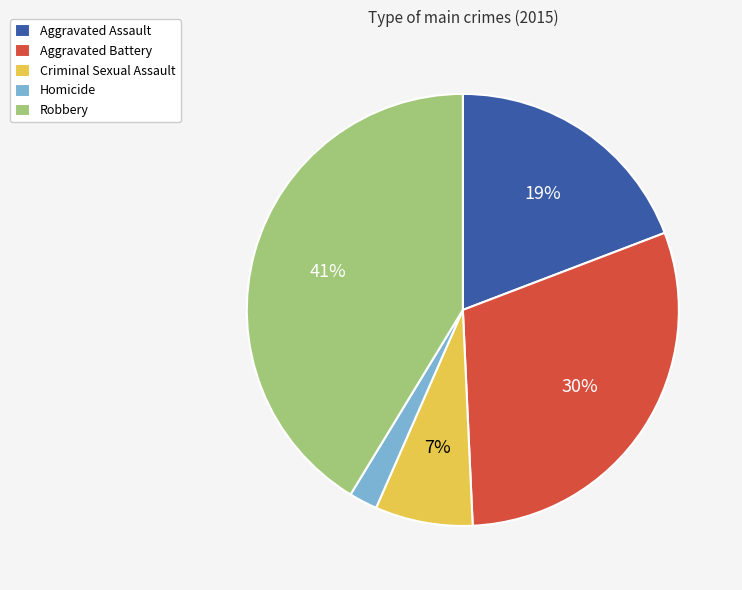

Rank the categories by value from highest to lowest.

Robbery, Aggravated Battery, Aggravated Assault, Criminal Sexual Assault, Homicide